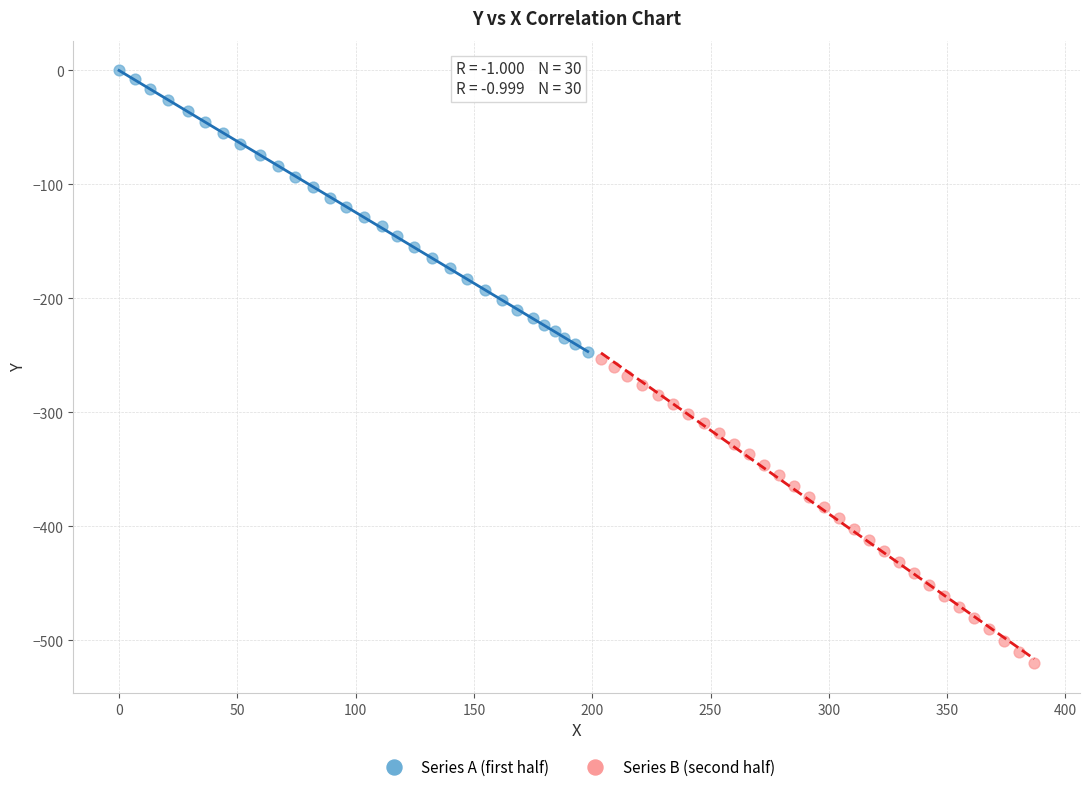

Which series reaches the maximum Y coordinate?

Series A (first half)